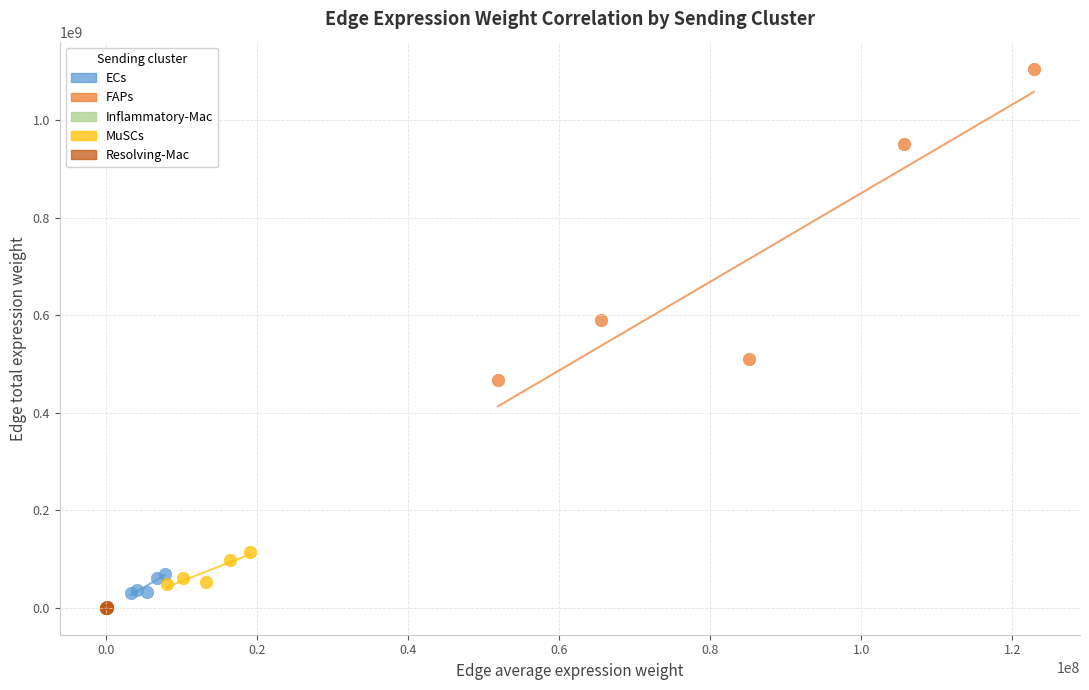

Which series has the widest spread of Y values?

FAPs